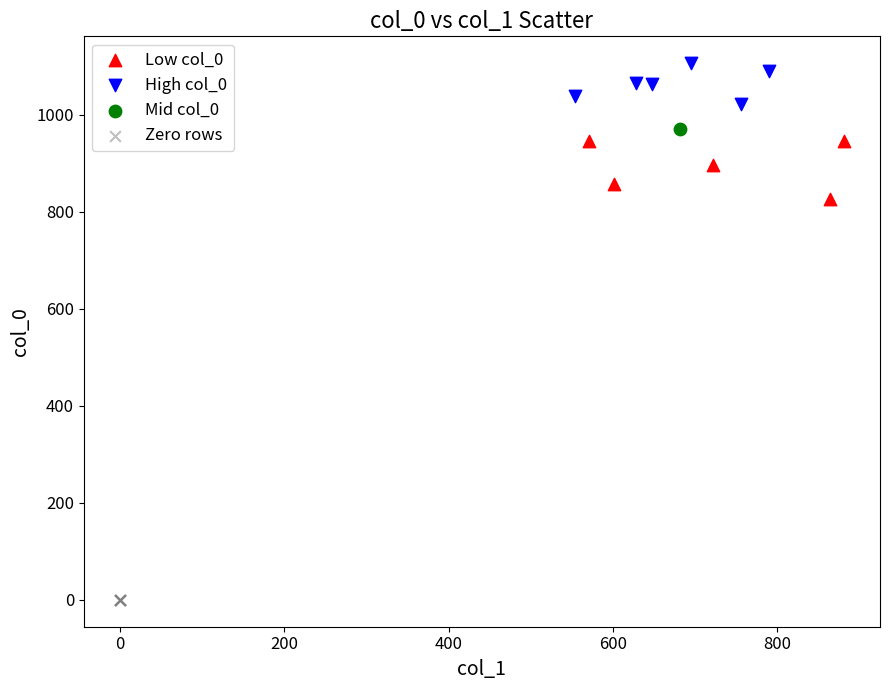

Which series reaches the maximum Y coordinate?

High col_0